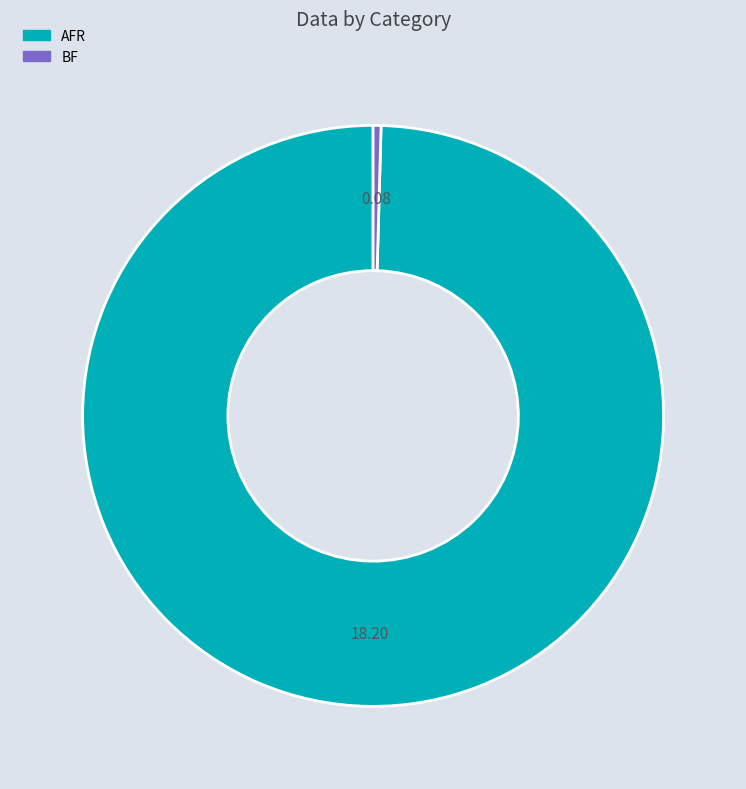

Does BF represent more than half of the total?

No